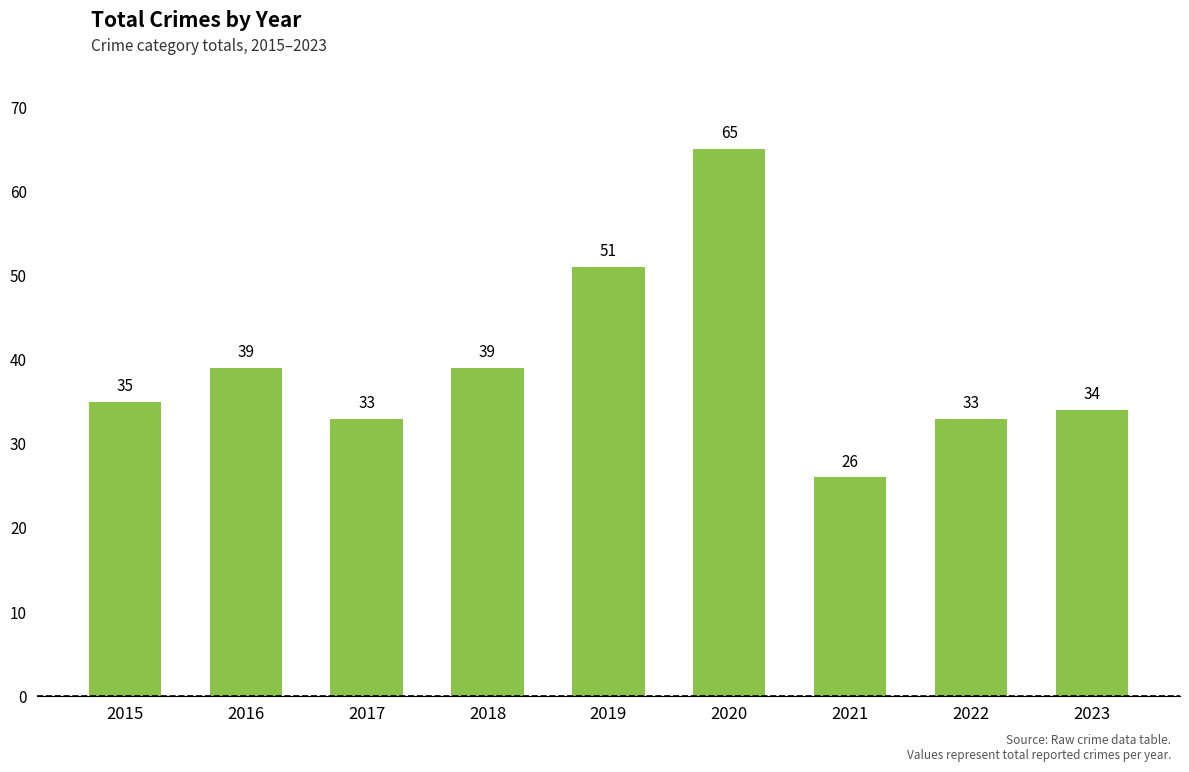

Read the value at 2019, to the nearest 5.

50